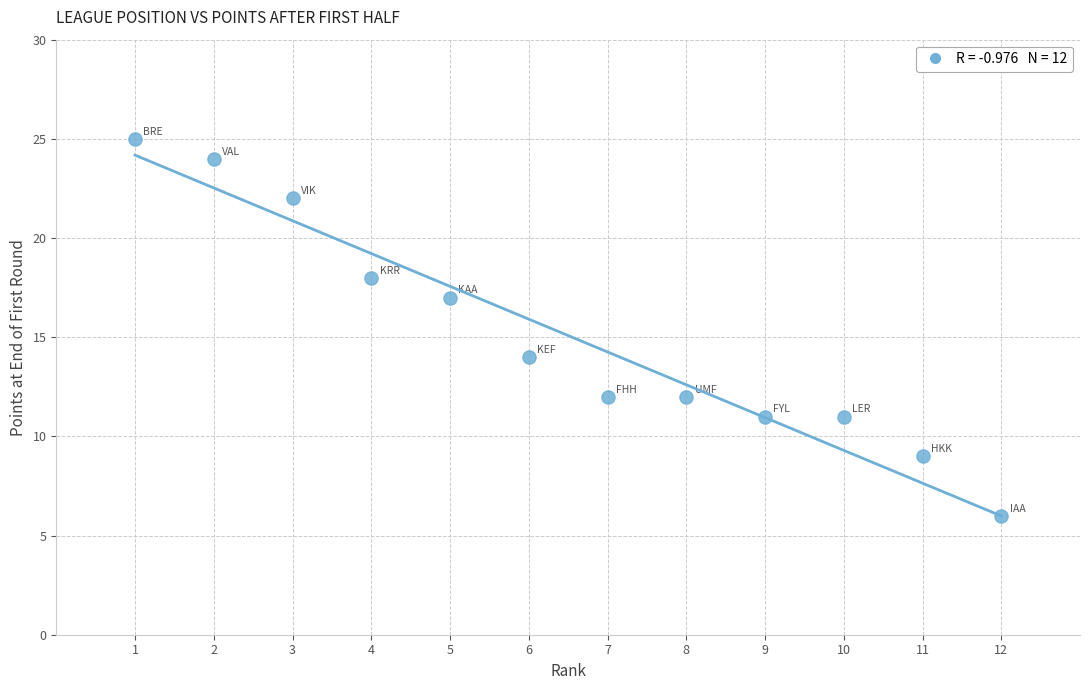

What Y value in the scatter plot is closest to 15?

14